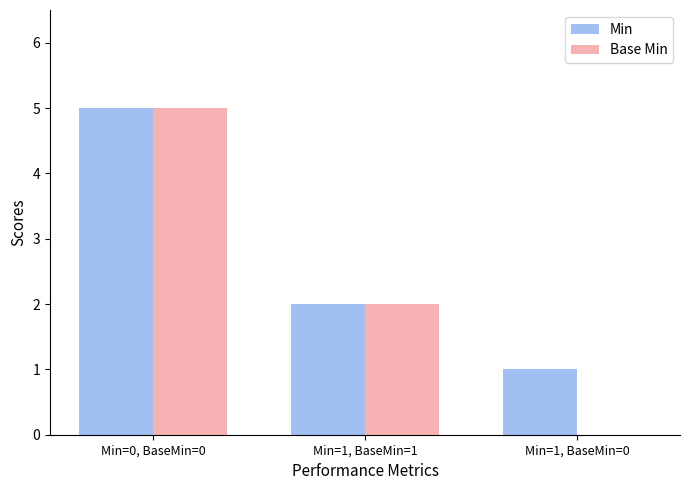

What is the sum of all Min values?

8